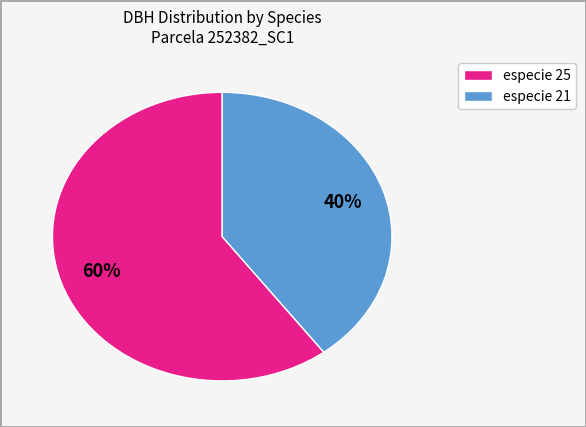

Does any single category account for the majority?

Yes